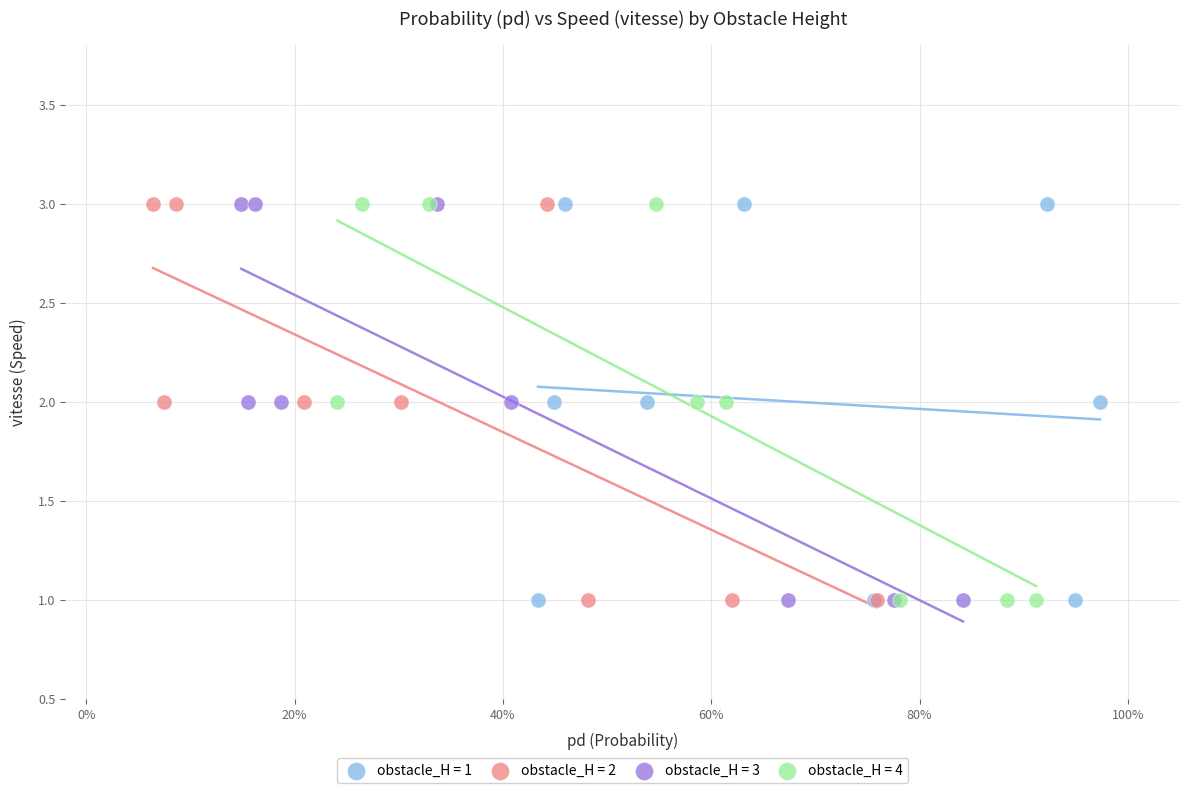

What are all the series names shown in the legend?

obstacle_H = 1, obstacle_H = 2, obstacle_H = 3, obstacle_H = 4